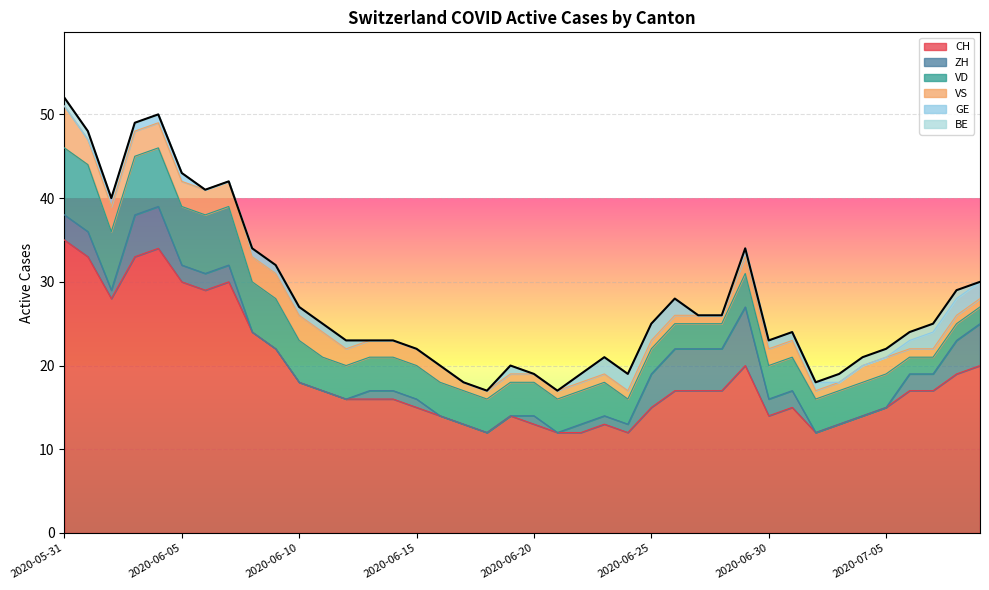

What is the label of the 1st point from the right?

2020-07-09